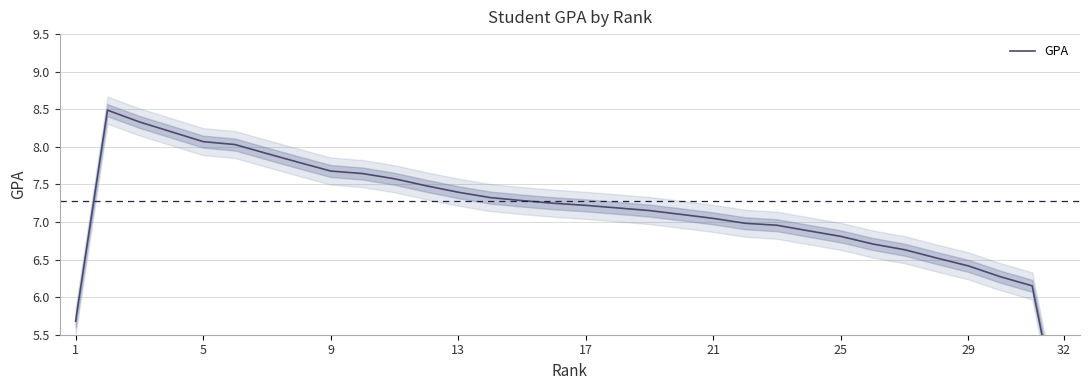

How many values exceed 7?

20